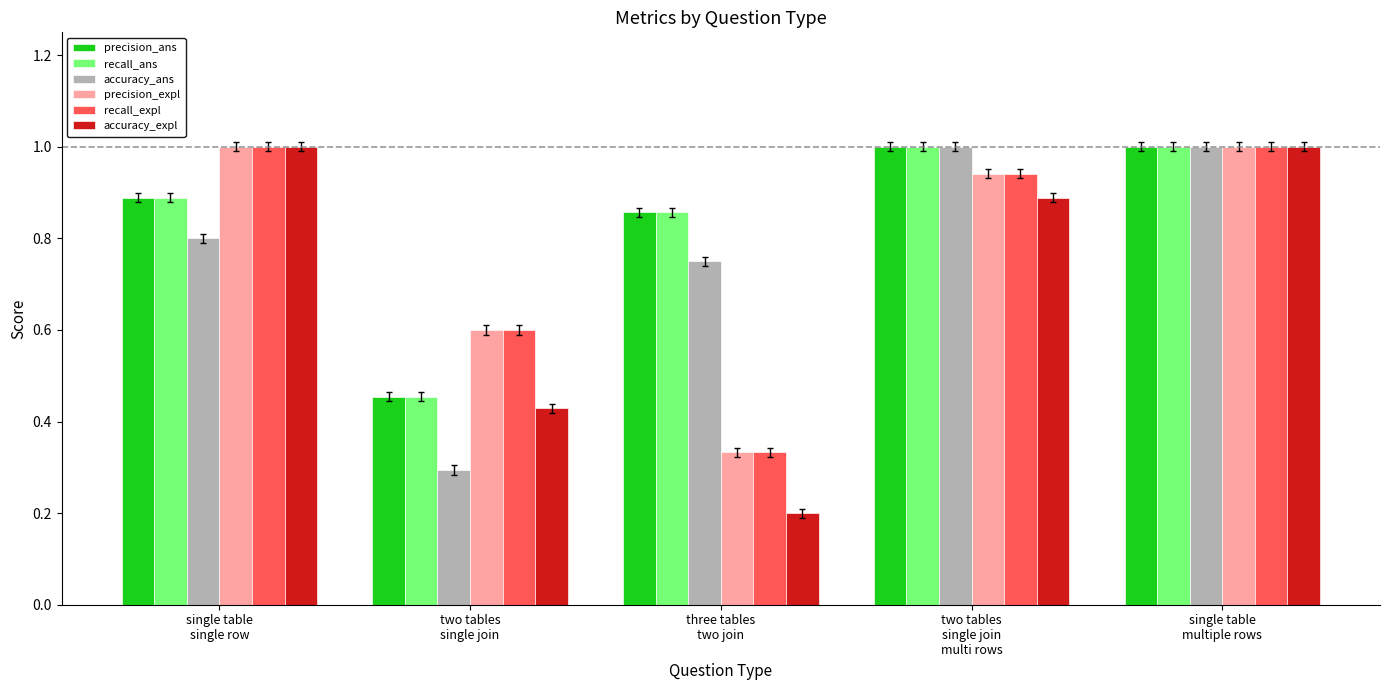

What is the maximum value for recall_ans?

1.0